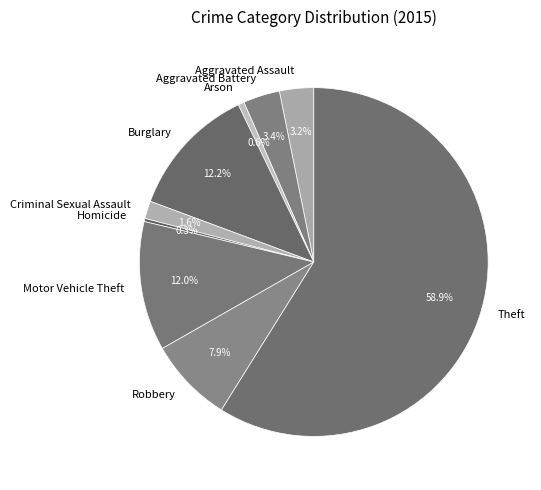

To the nearest percent, what is the average slice percentage?

11%